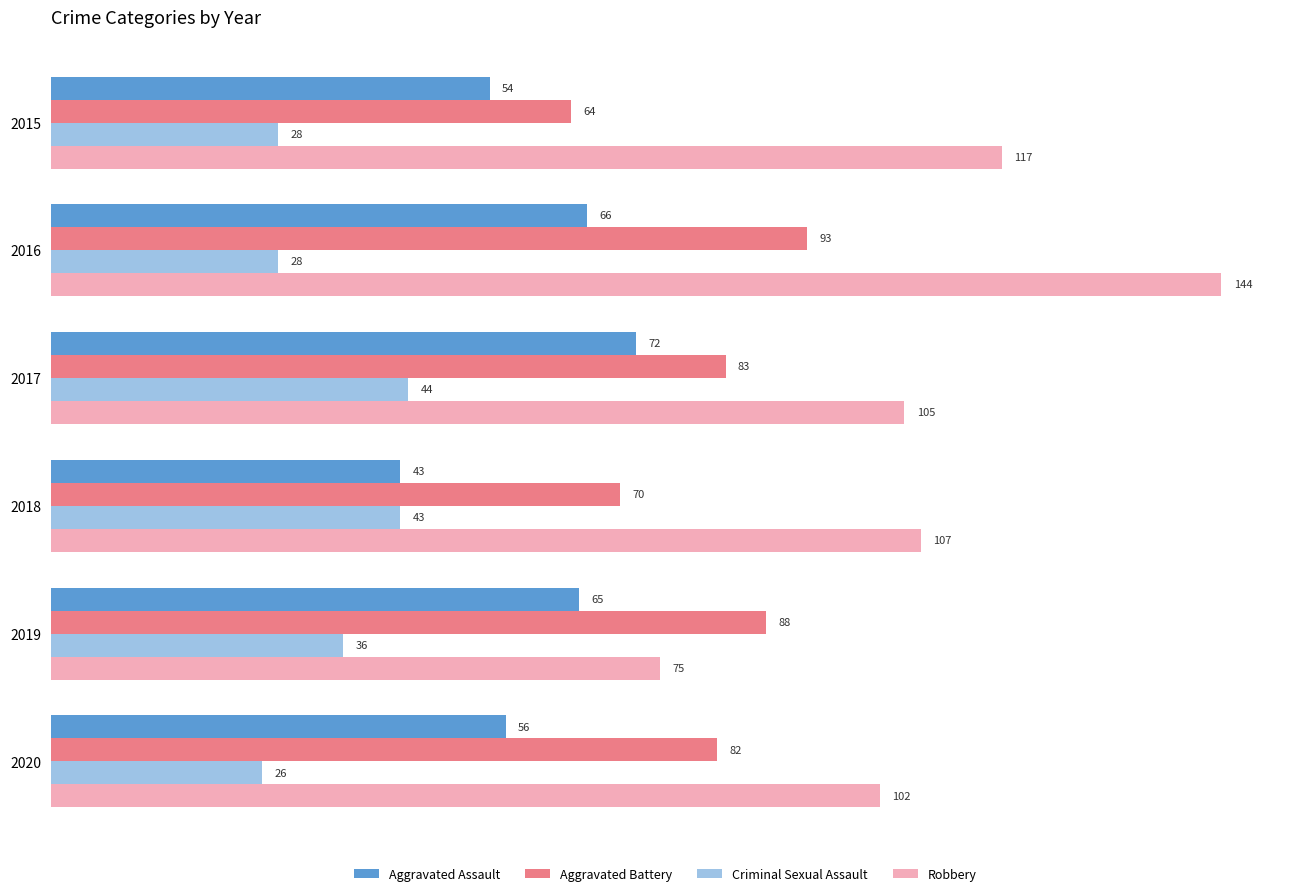

Read the Aggravated Assault value at 2017.

72